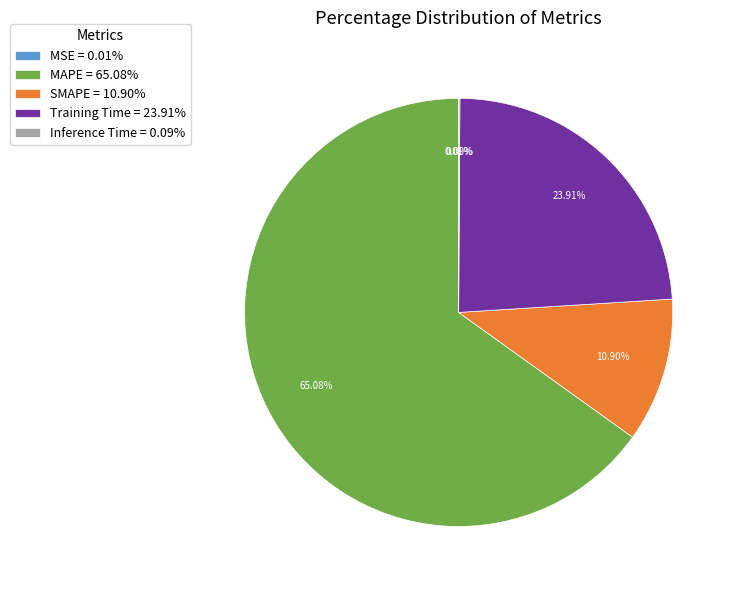

Is it true that SMAPE is 11% of the pie?

True